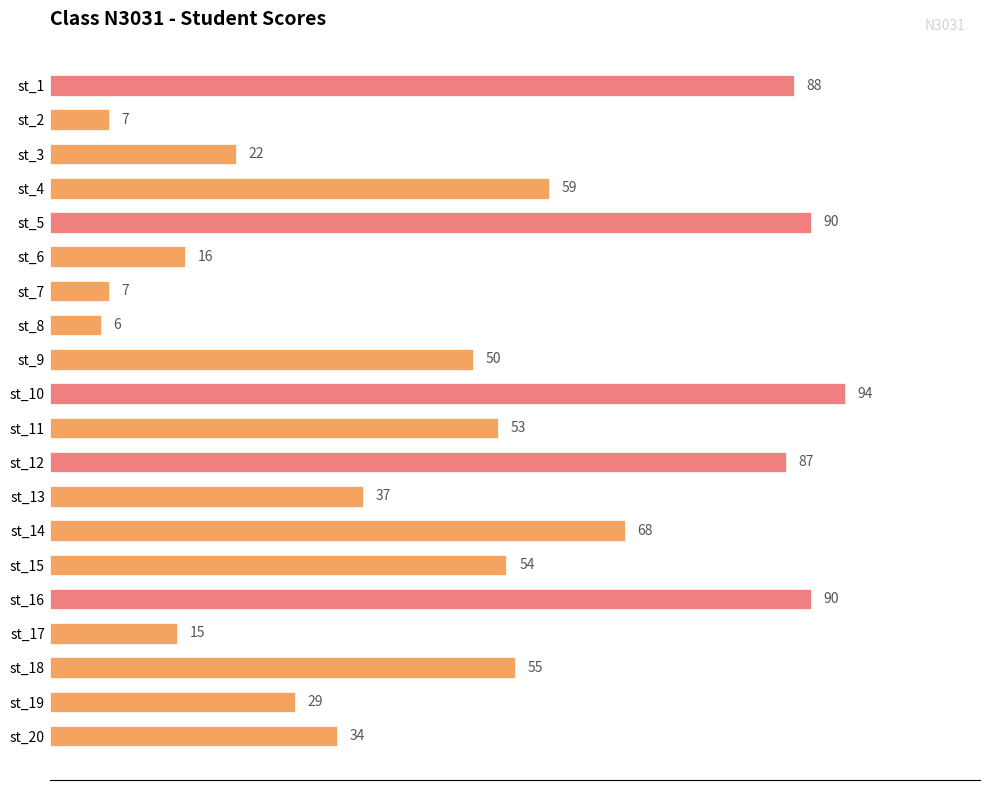

True or false: the data shows 7 at st_2.

True